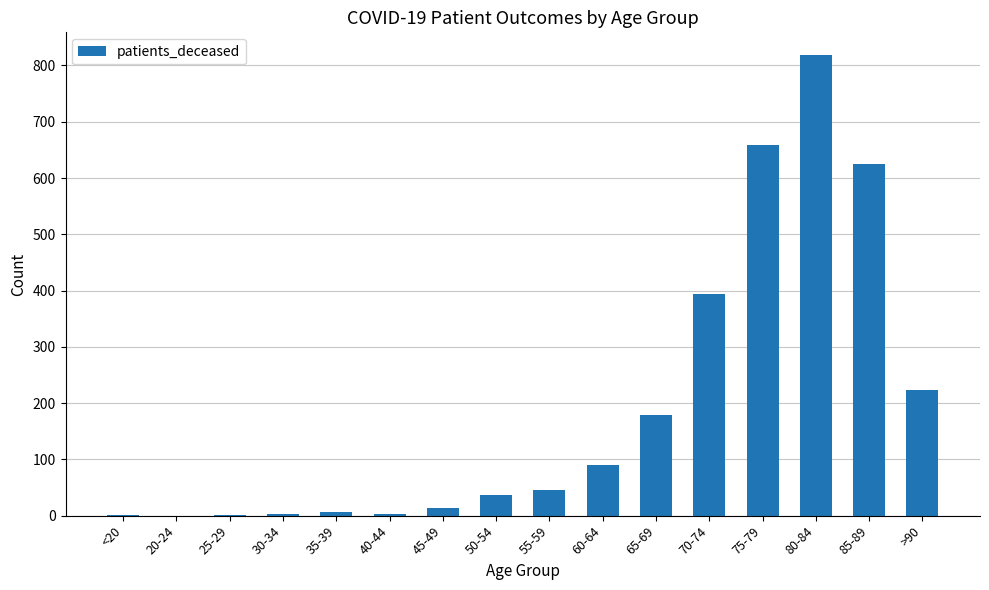

What is the change in value from 20-24 to 75-79?

+658